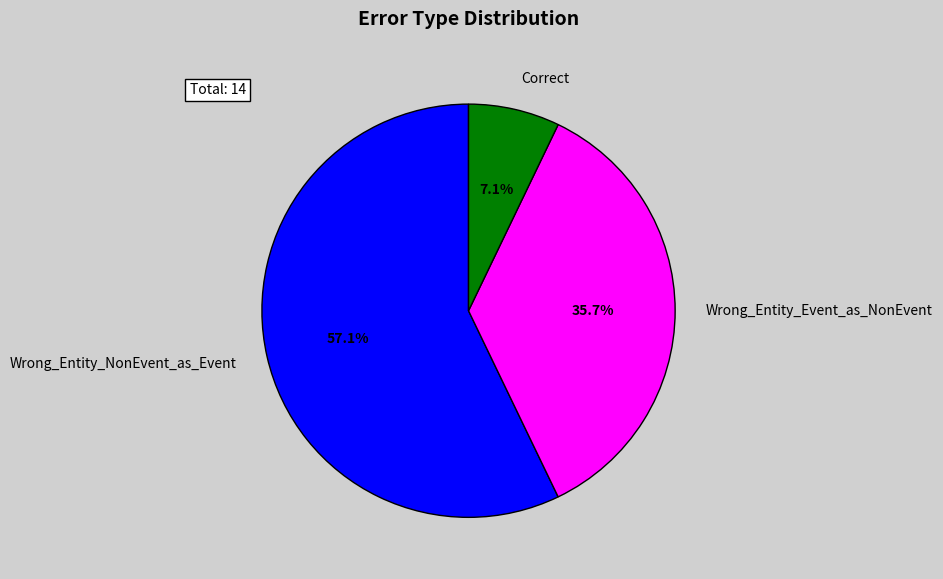

Approximately how many times larger is the value at Correct compared to Wrong_Entity_NonEvent_as_Event?

0.1